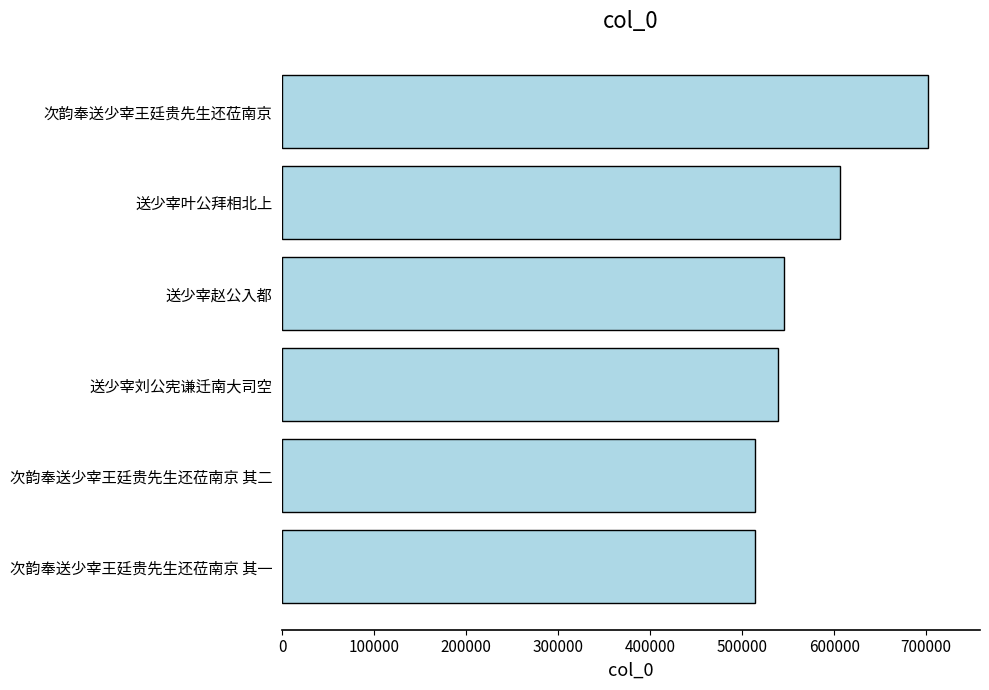

Count the number of categories in the chart.

6